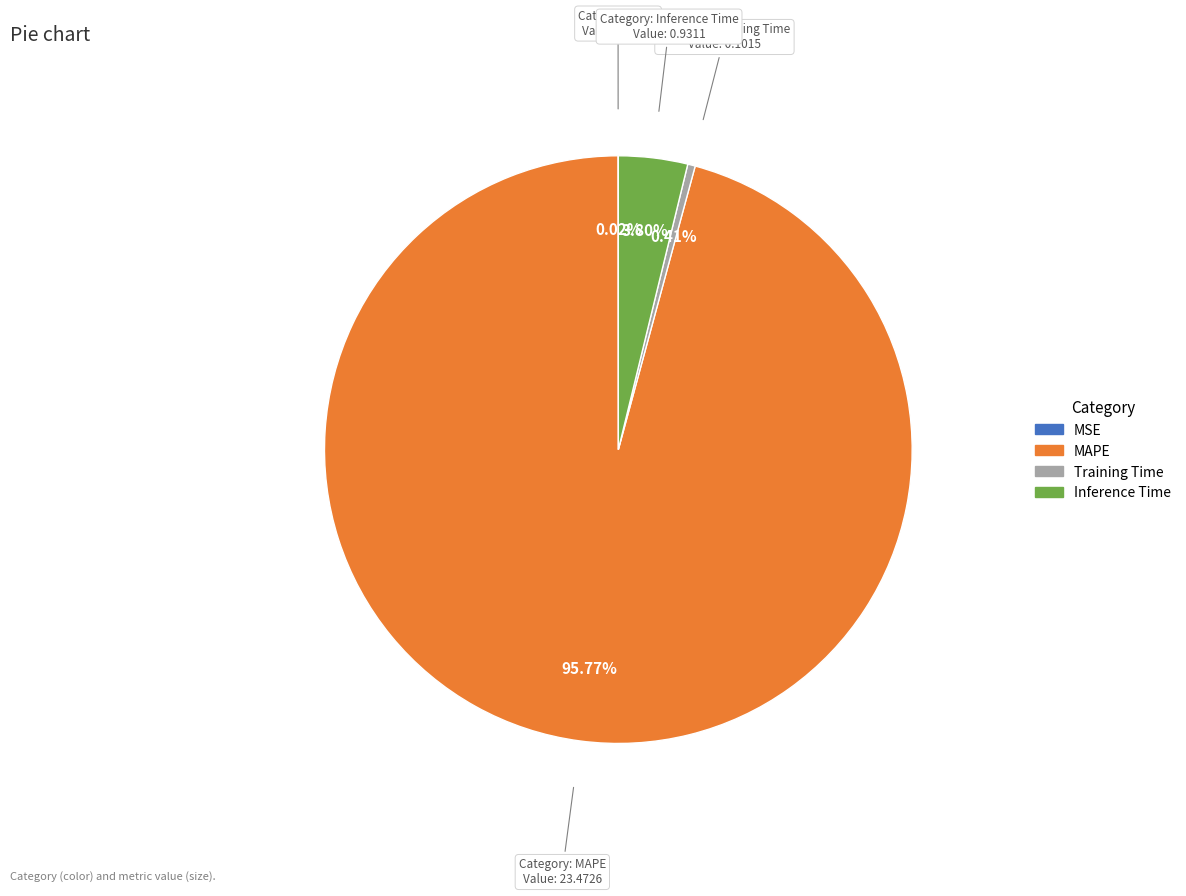

Is the sum of Training Time and MAPE greater than half?

Yes